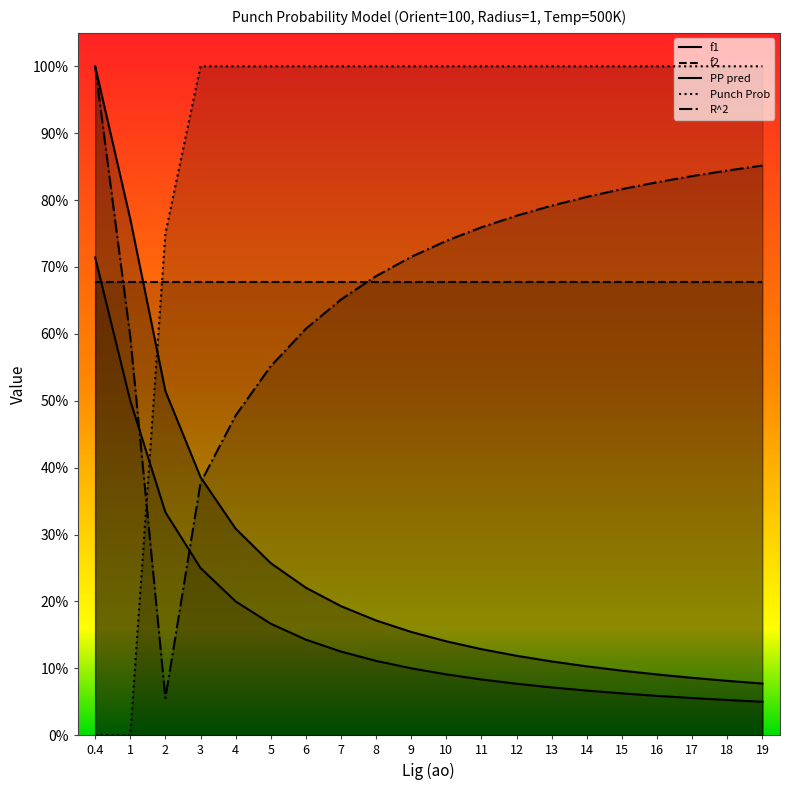

The Punch Prob series shows 1.0 at 11. True or false?

True